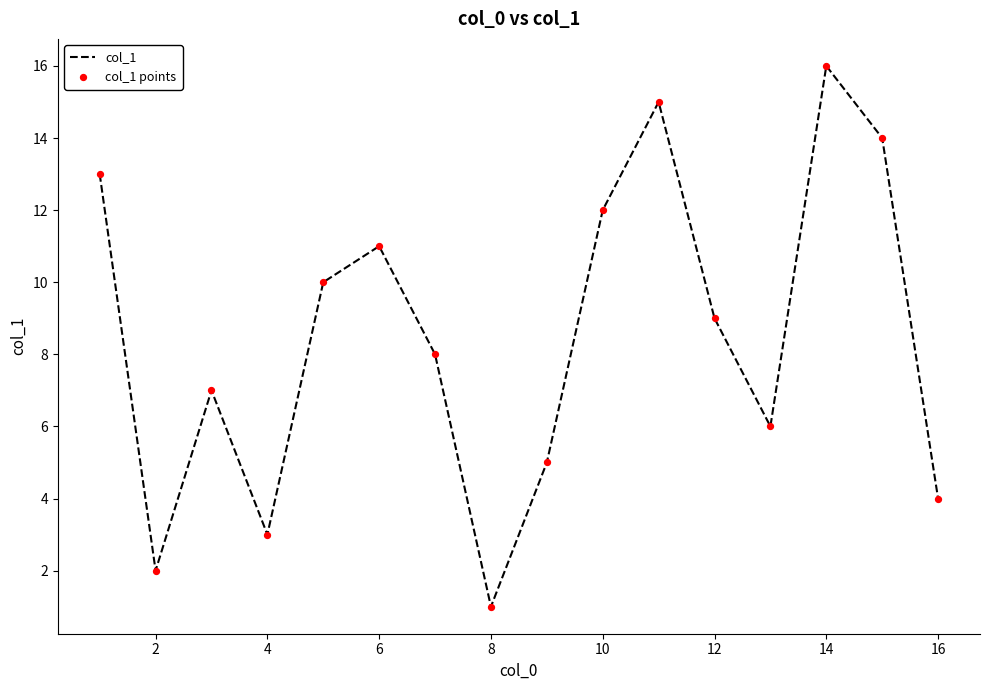

What is the greatest value displayed?

16